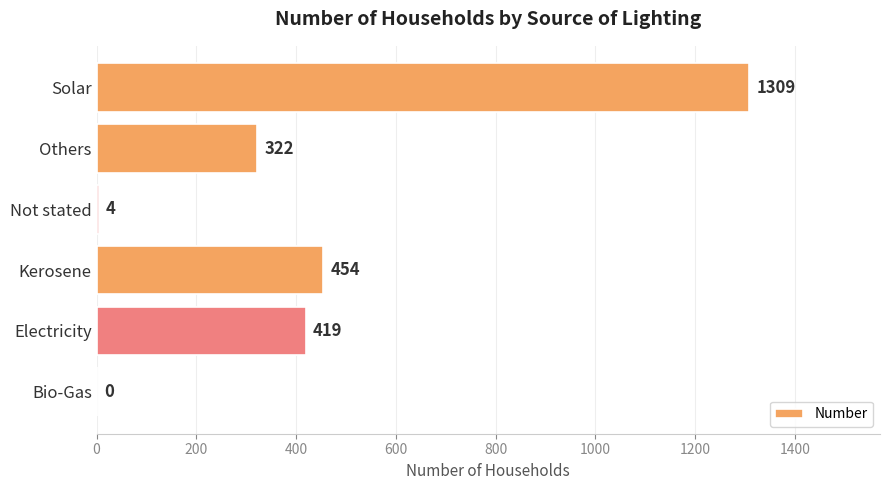

Where is the data nearest to the value 654?

Kerosene